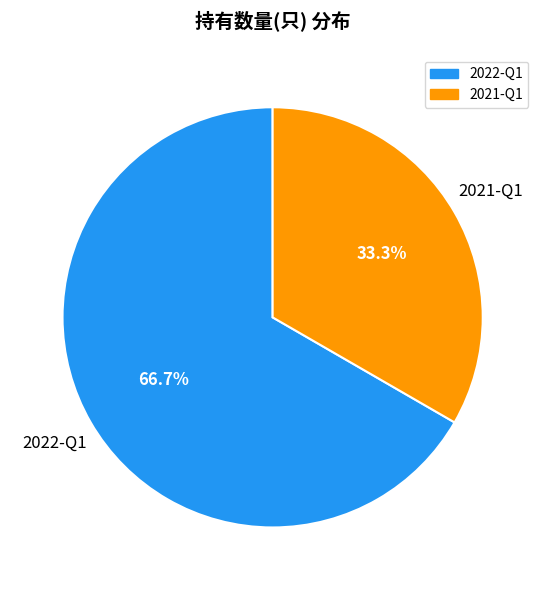

Approximately how many times larger is the value at 2022-Q1 compared to 2021-Q1?

2.0